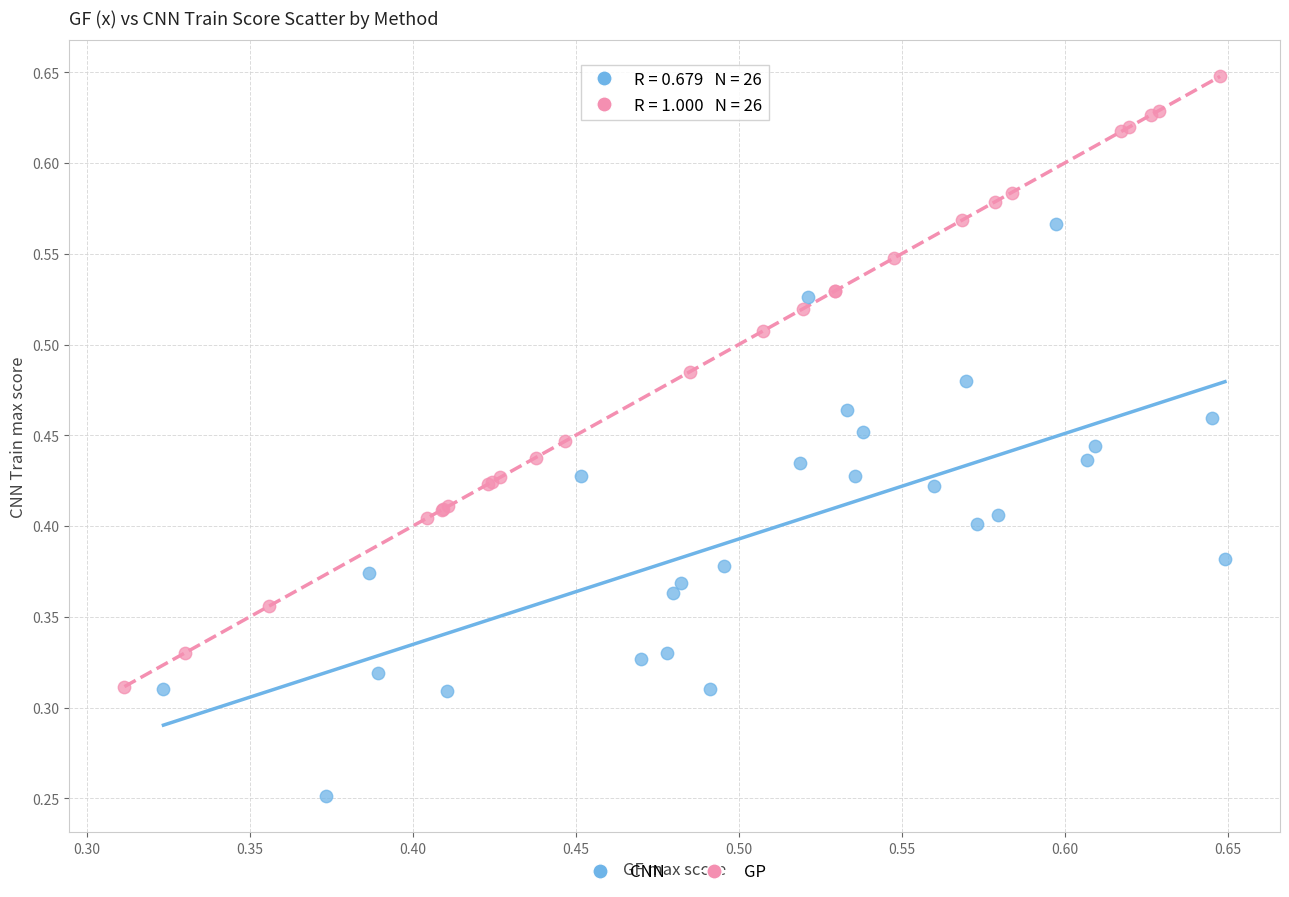

Which series has the widest spread of Y values?

GP